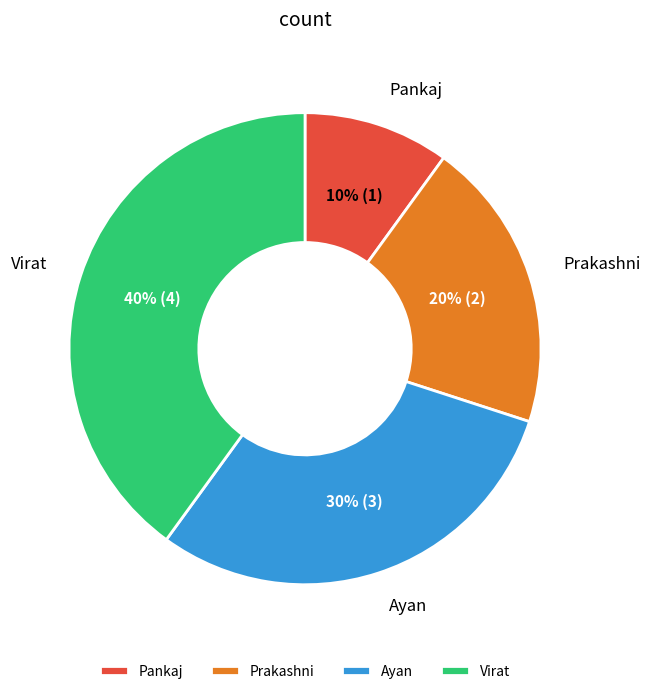

Count the number of slices in the pie.

4